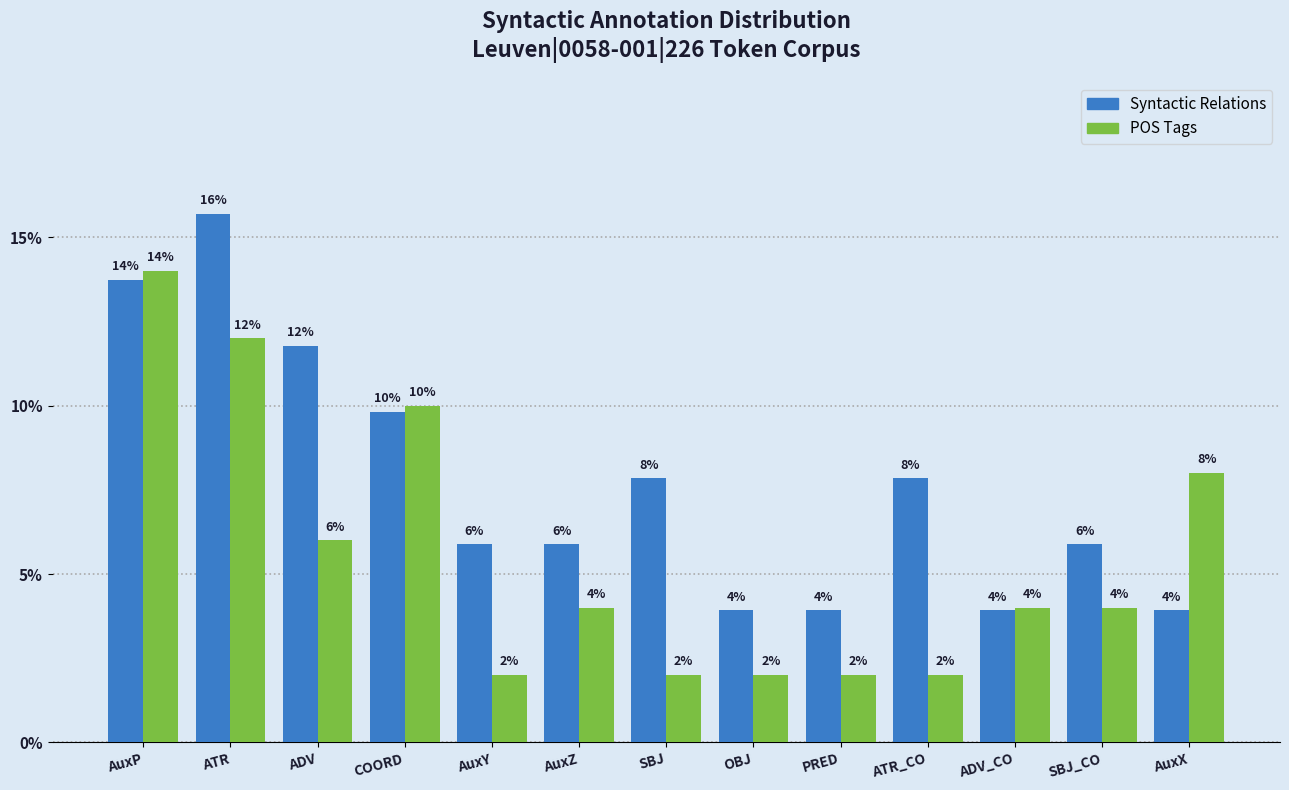

At which label does POS Tags first exceed 4?

AuxP